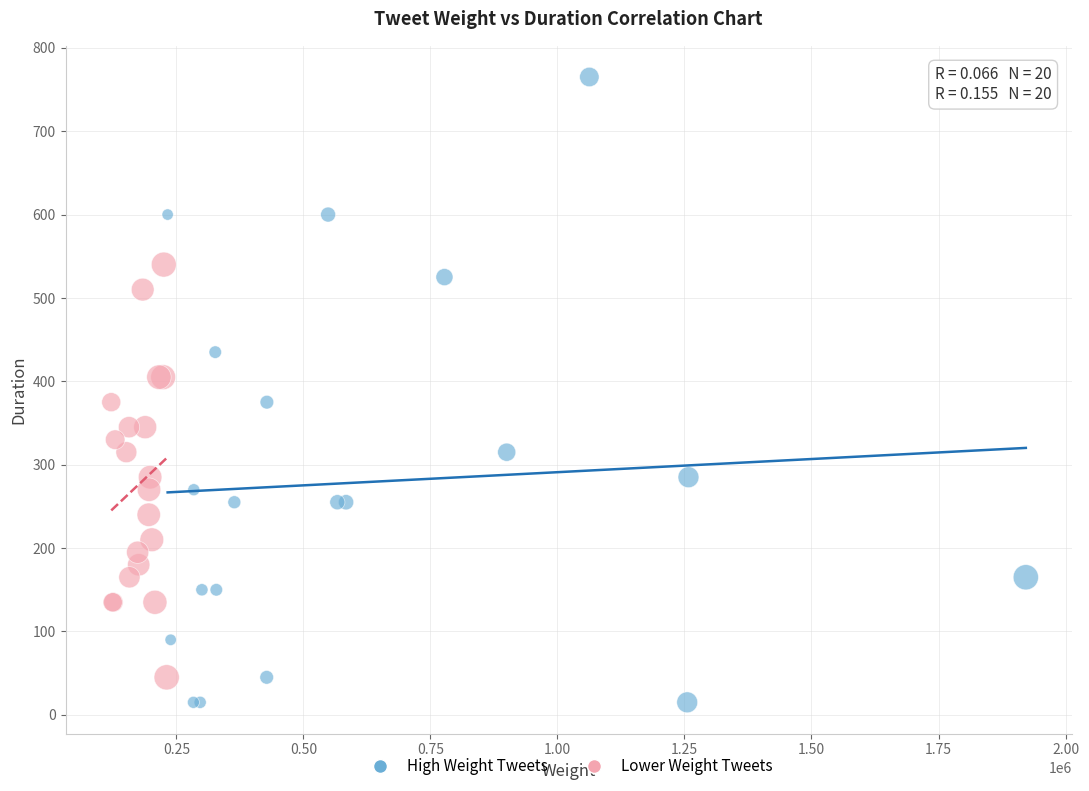

Which series has the widest spread of Y values?

High Weight Tweets